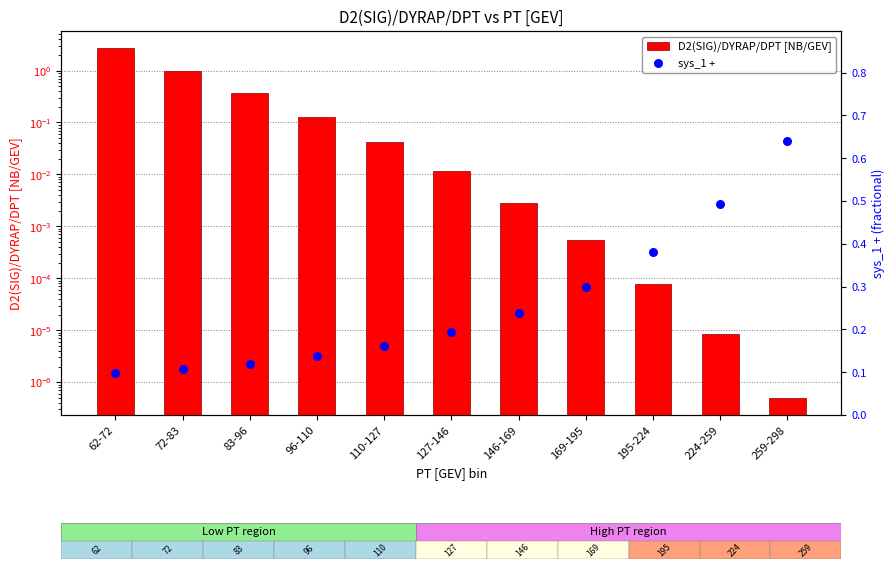

Which series has the largest total across all categories?

D2(SIG)/DYRAP/DPT [NB/GEV]